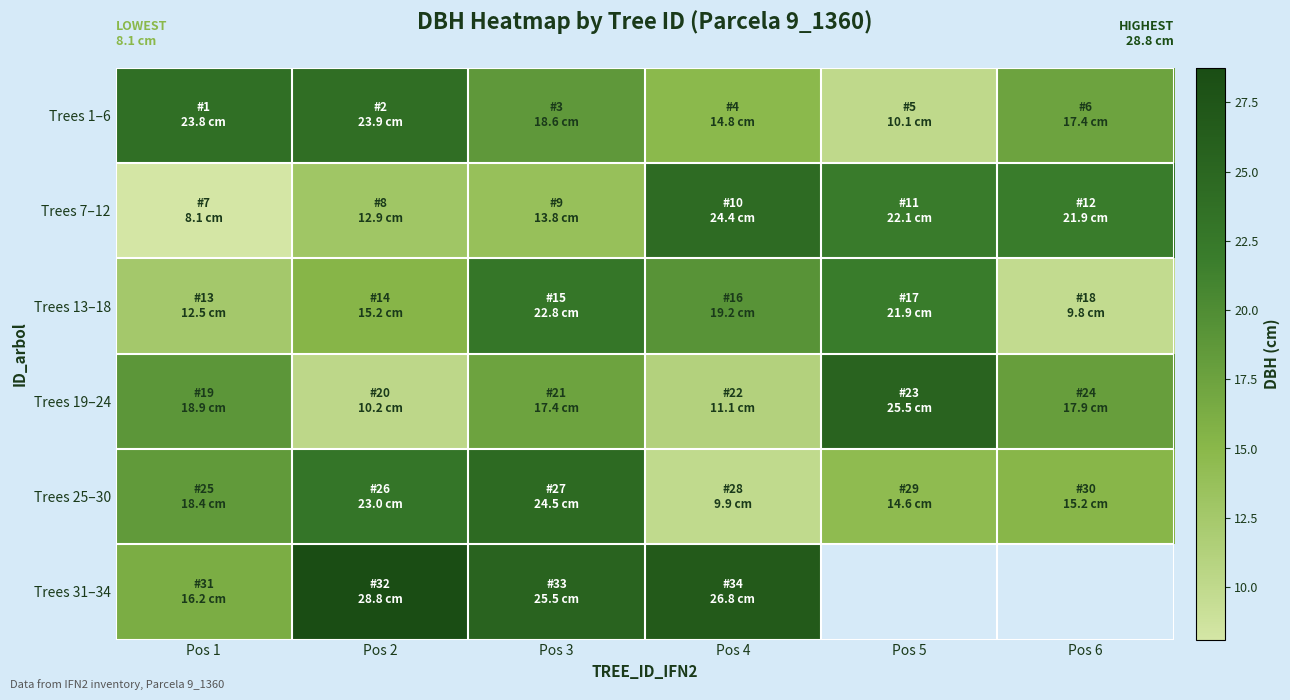

The value of Trees 31–34 at Pos 2 is 6.3. True or false?

False